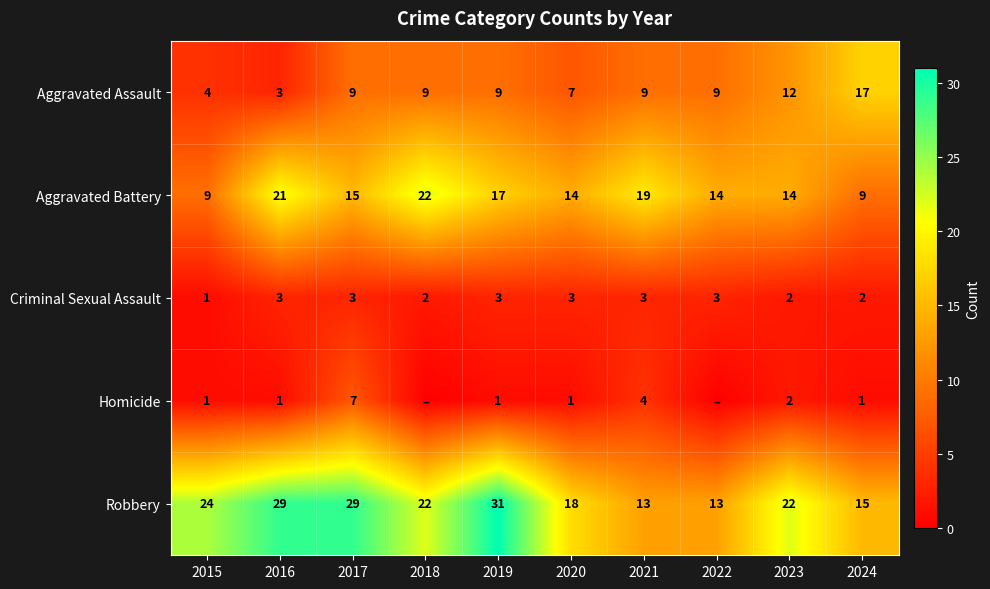

Which category has the lowest value across all series?

2018